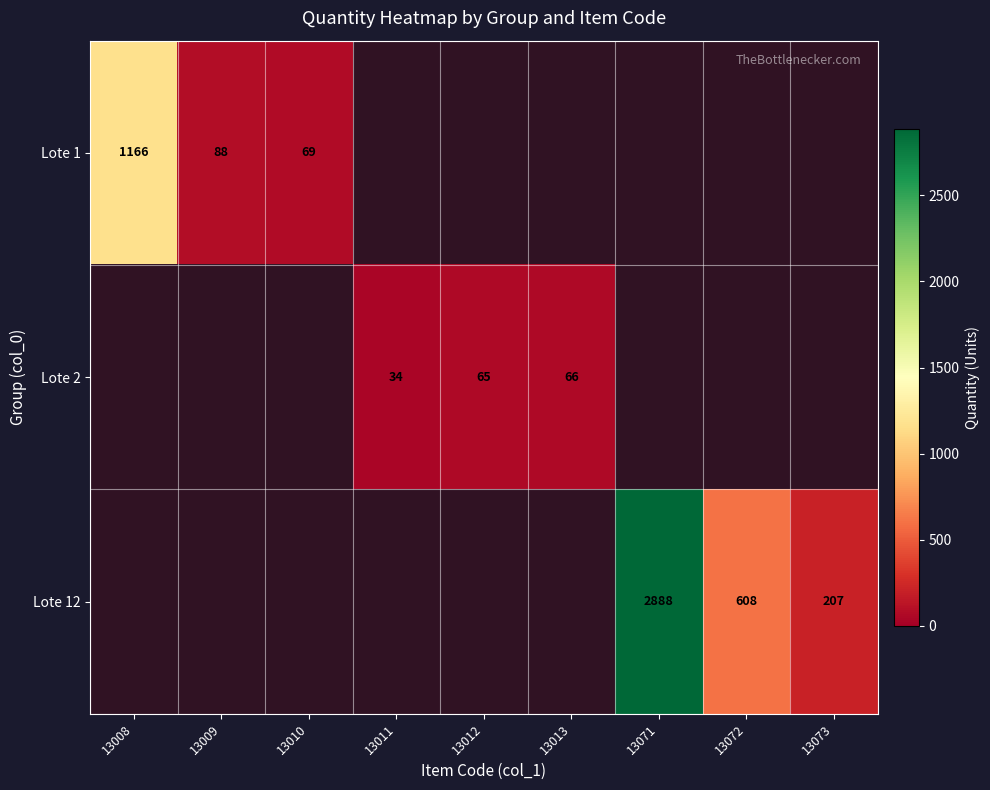

True or false: Lote 12 has a value of 0 at 13013.

True